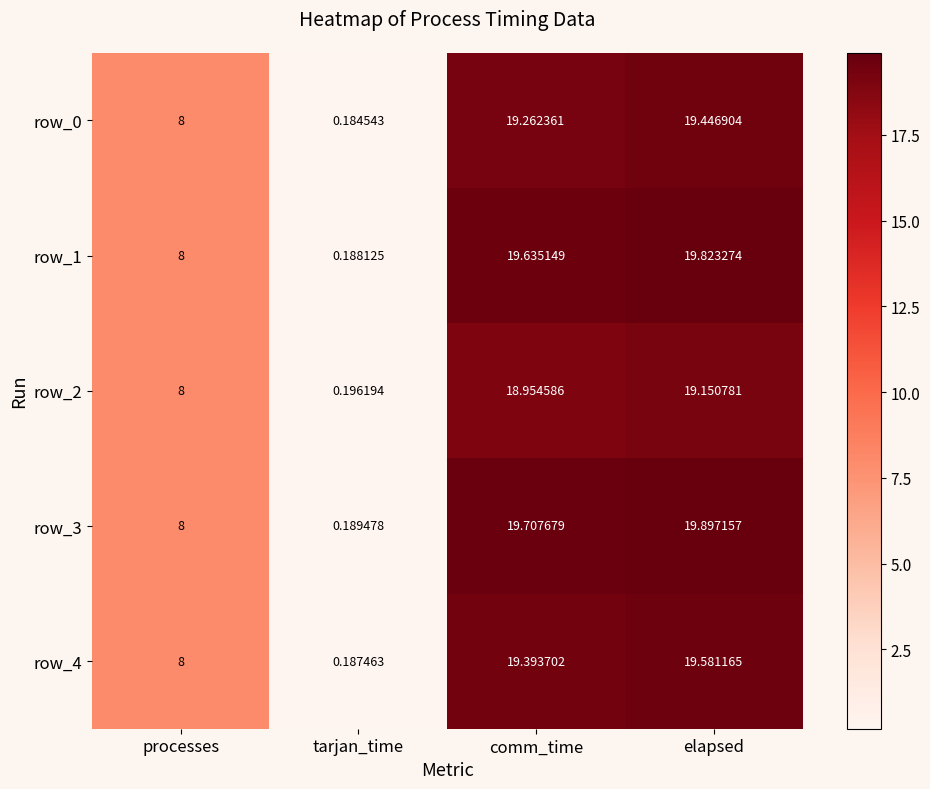

Which series has the largest total across all categories?

row_3